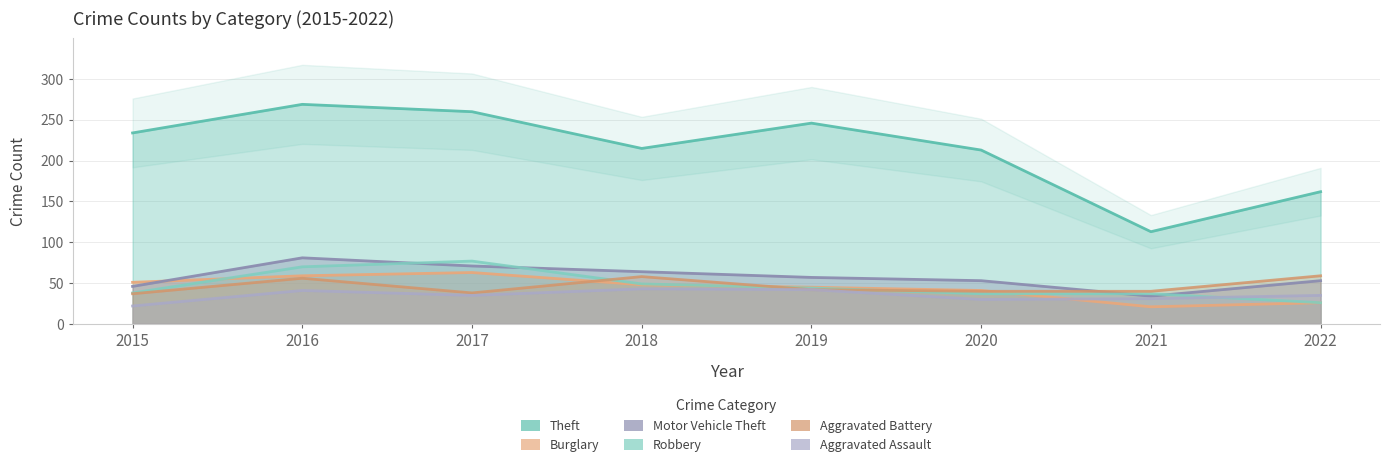

Between which two adjacent categories do Aggravated Assault and Robbery first intersect?

2021 and 2022